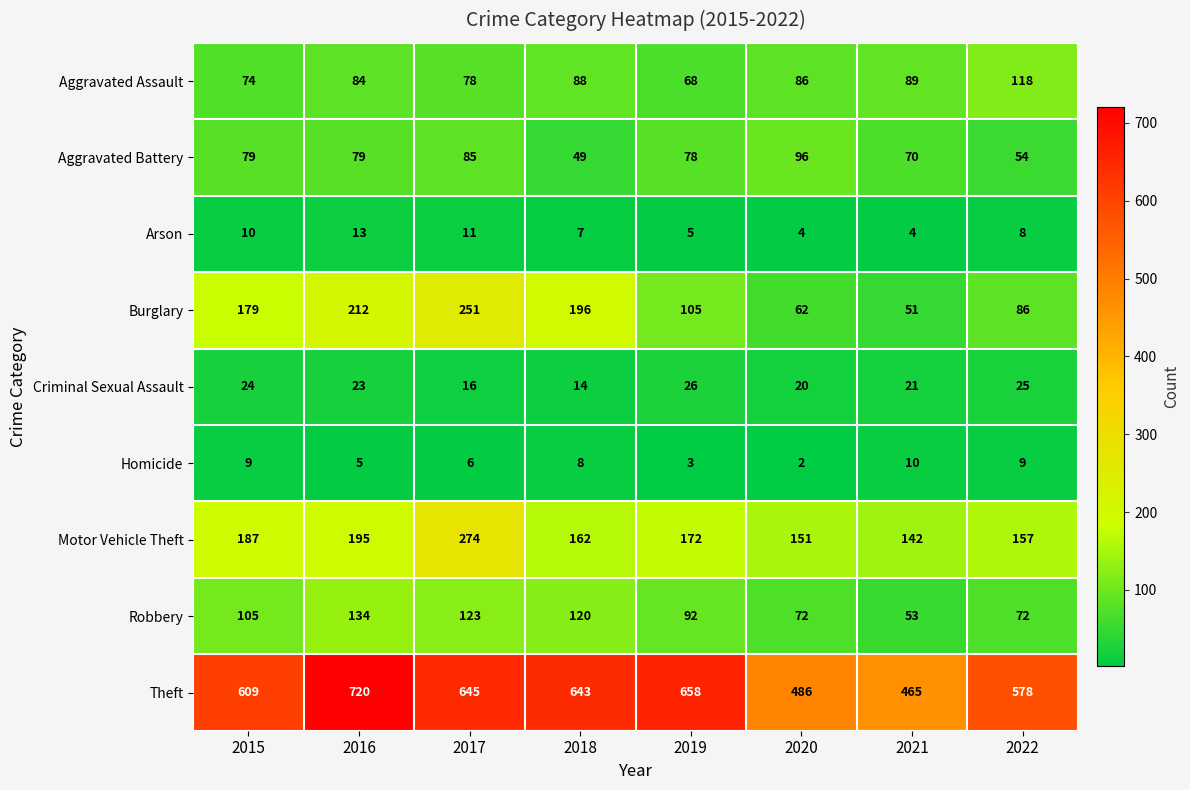

Is it true that Robbery equals 21 at 2021?

False